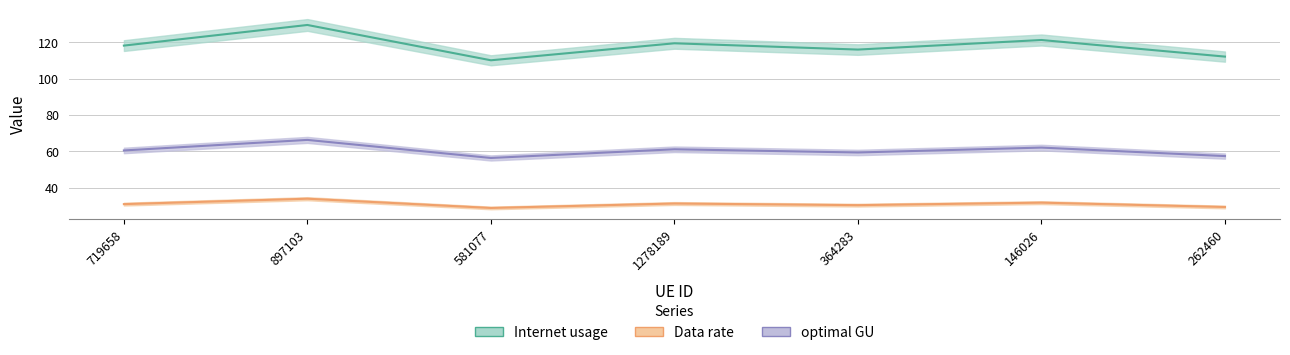

What is the greatest value displayed?

129.4